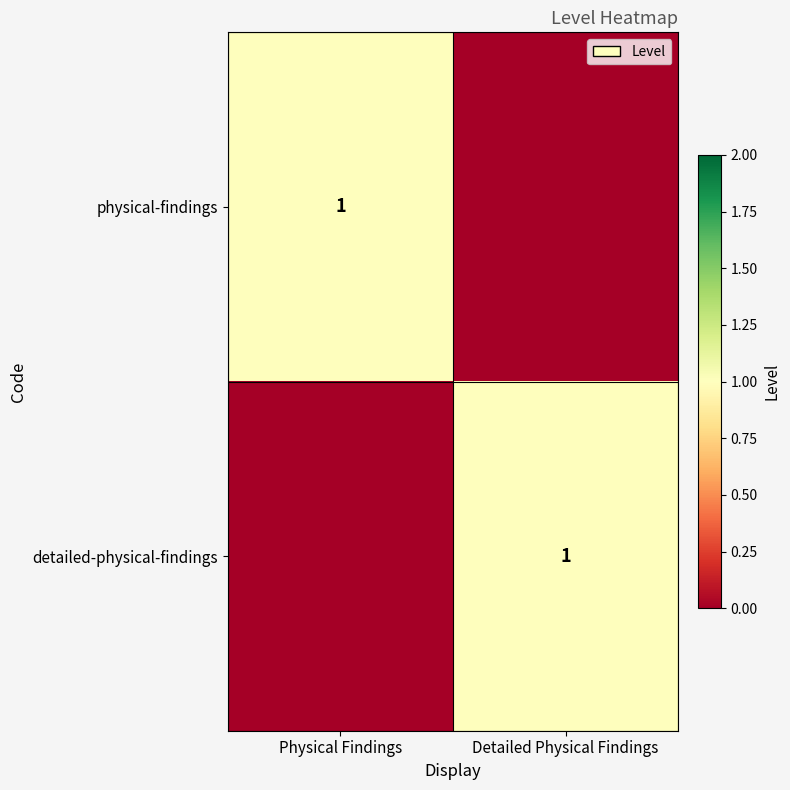

True or false: physical-findings has a value of 2 at Physical Findings.

False